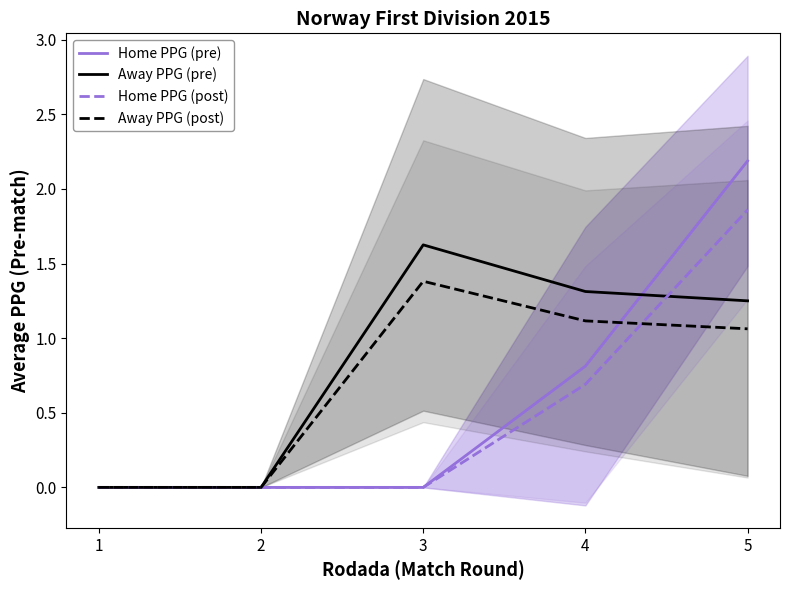

Which category has the highest value in the Home PPG (pre) series?

5